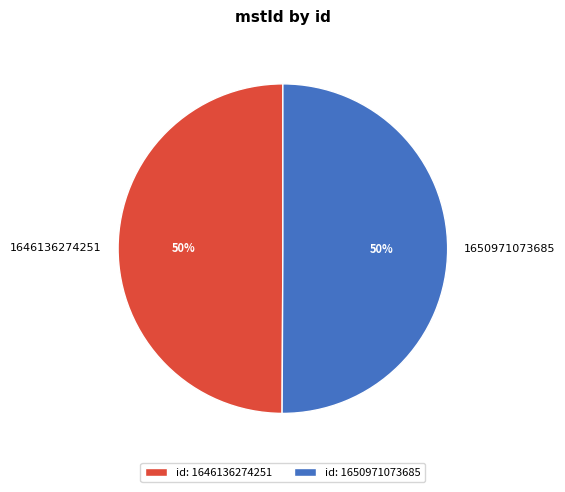

To the nearest percent, what percentage of the pie is 1650971073685?

50%